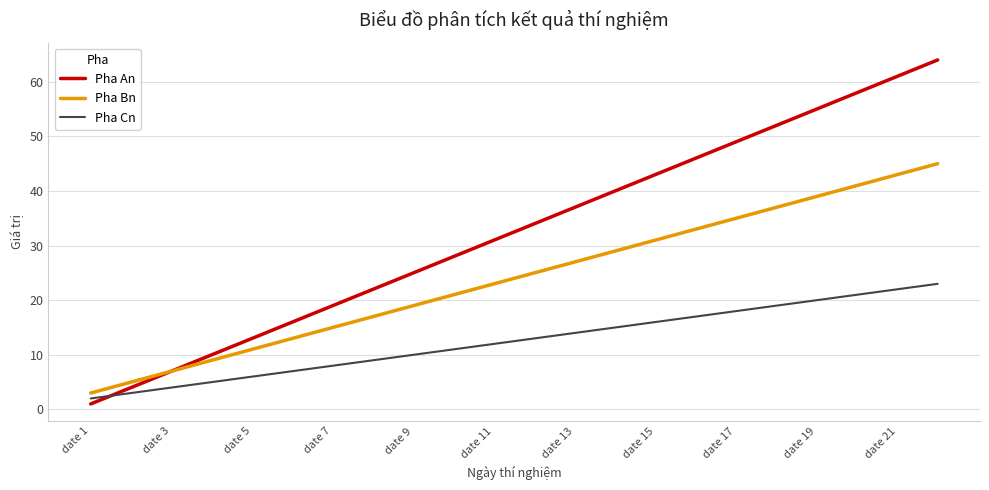

Which series has the widest spread of values?

Pha An